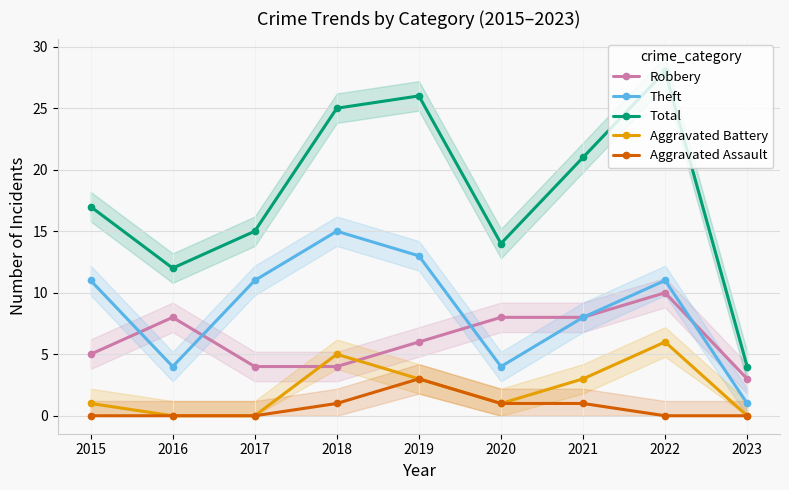

Where does the Robbery series first go above 6?

2016